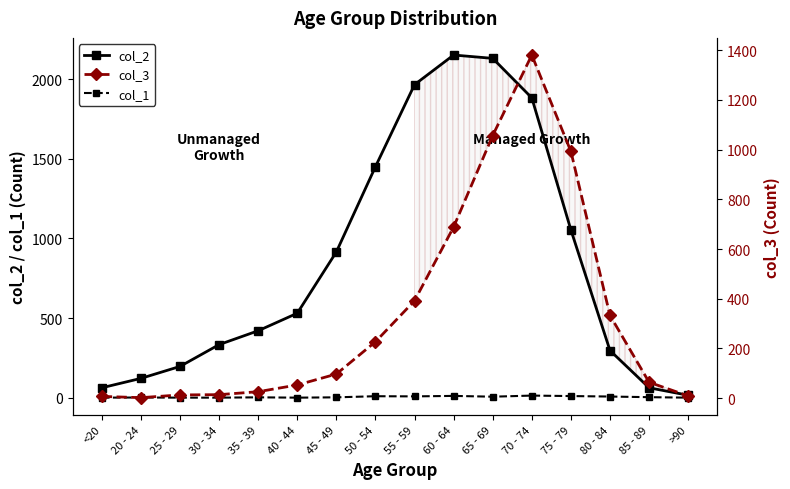

What are all the series names shown in the legend?

col_2, col_1, col_3